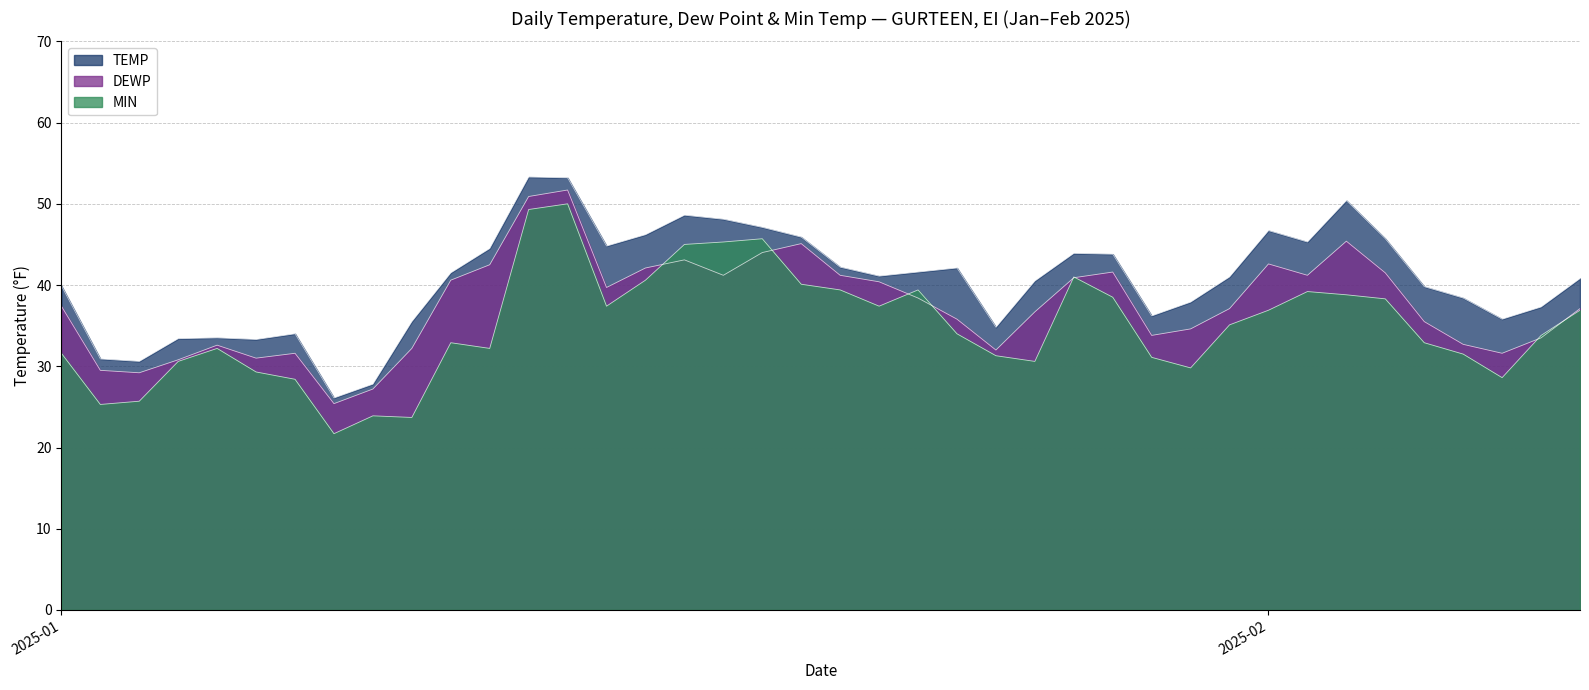

What is the value of the DEWP point at the 40th from the left?

37.1